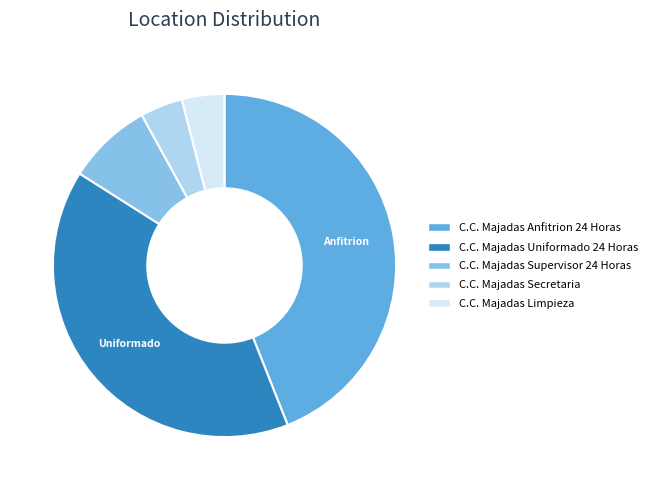

The C.C. Majadas Anfitrion 24 Horas slice represents 44% of the pie. True or false?

True